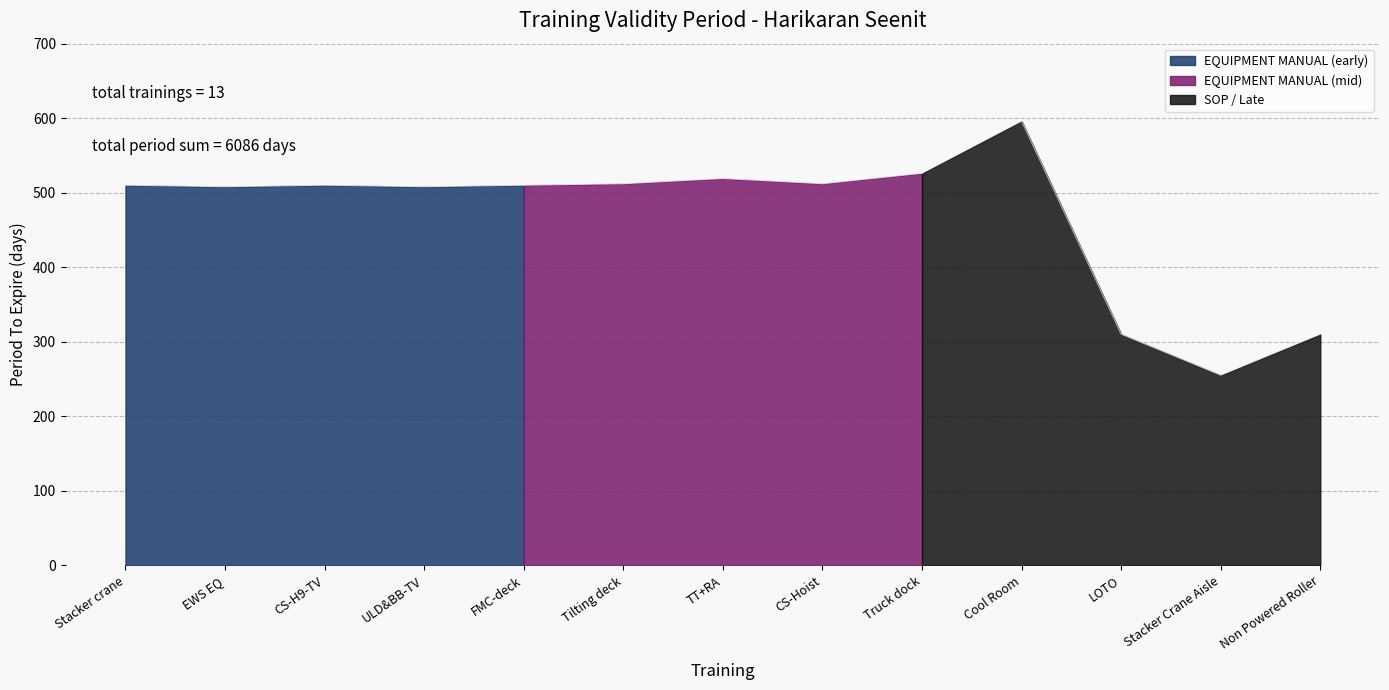

Reading left to right, extract all data points from this chart.

510	508	510	508	510	512	519	512	526	596	310	255	310